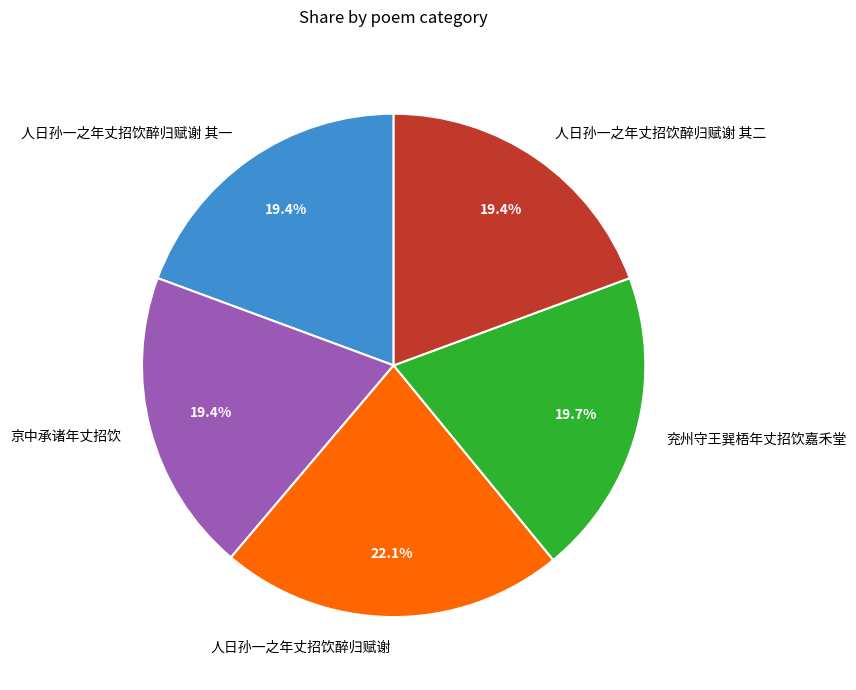

Is 京中承诸年丈招饮 the majority of the pie?

No